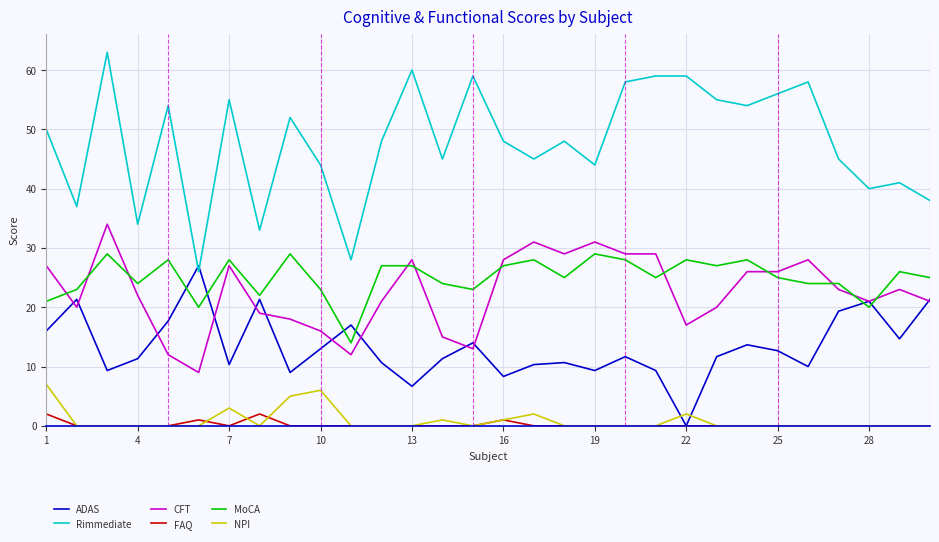

How many lines are shown in the chart?

6